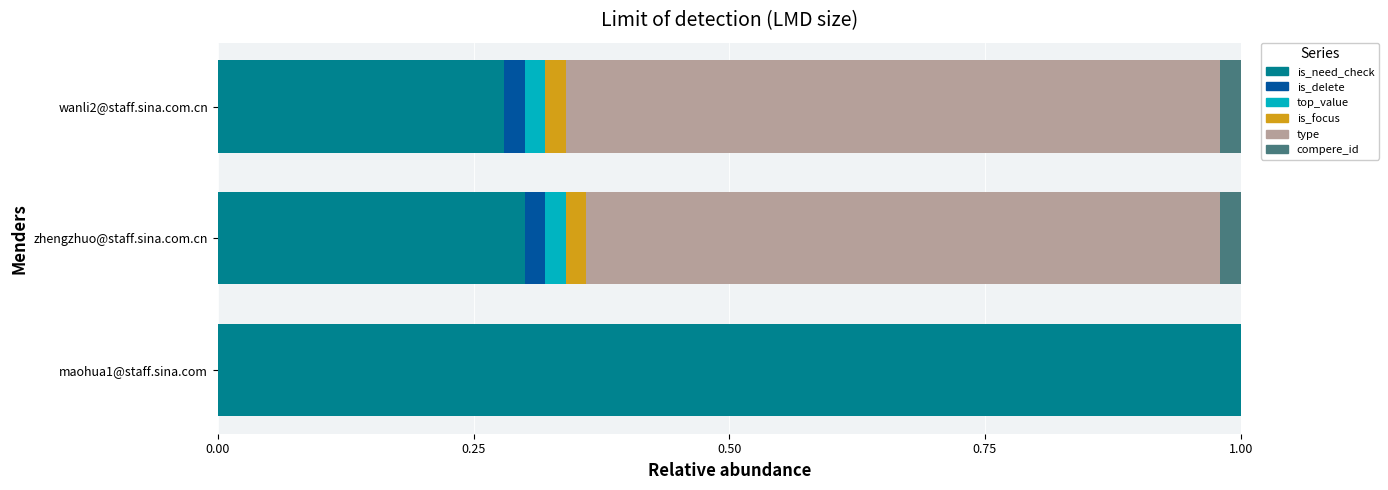

What are all the series names shown in the legend?

is_need_check, is_delete, top_value, is_focus, type, compere_id